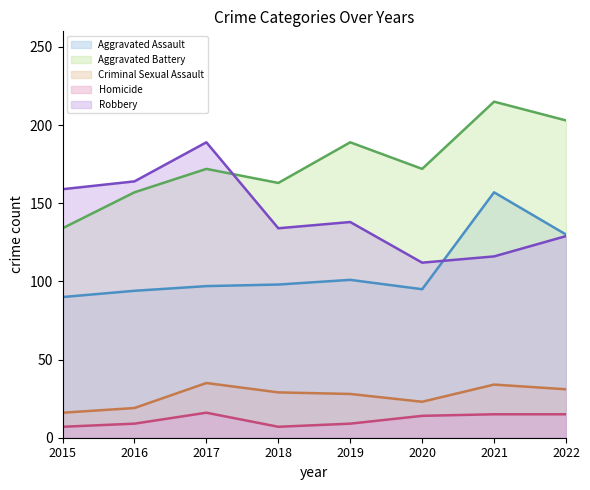

In Homicide, how many points are higher than both neighbors (excluding endpoints)?

1